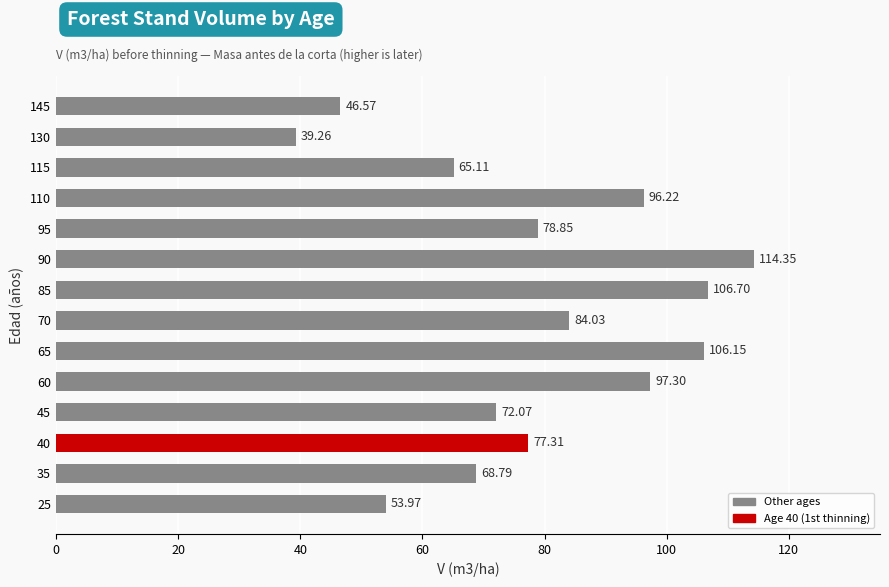

List the labels in order of value, largest first.

90, 85, 65, 60, 110, 70, 95, 40, 45, 35, 115, 25, 145, 130